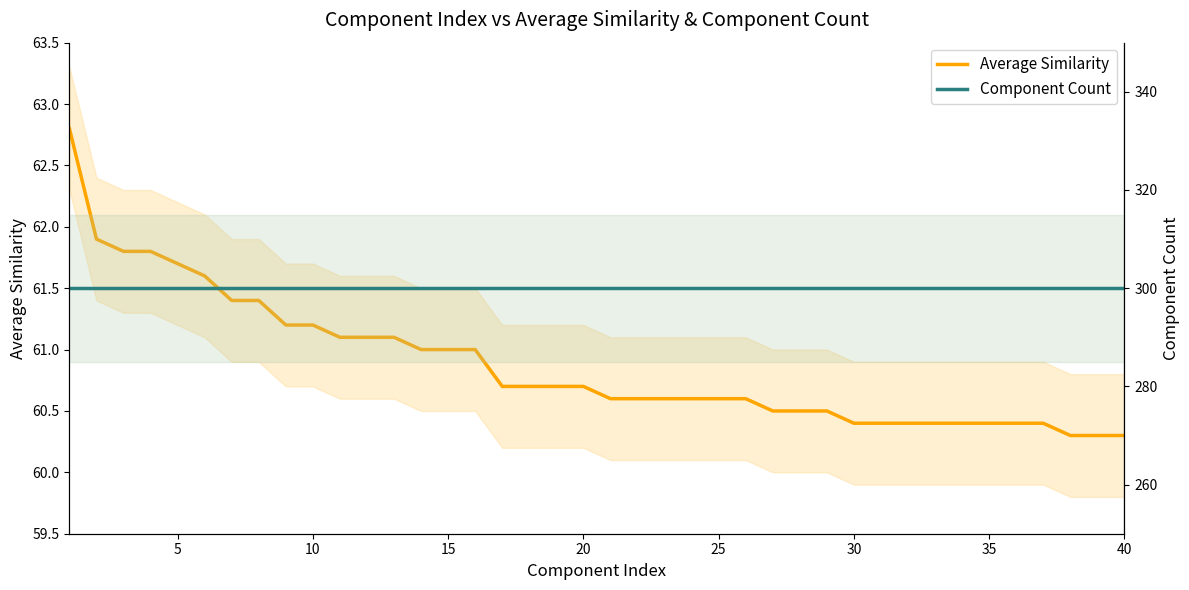

How many lines are shown in the chart?

2